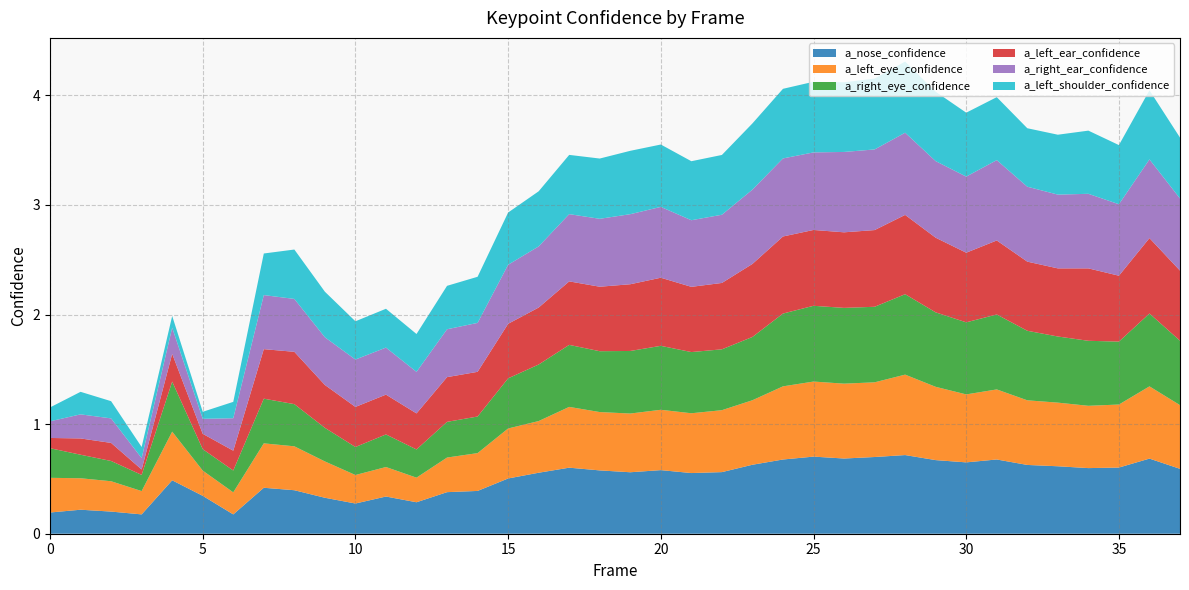

Reading left to right, what are all the values shown in this chart?

a_nose_confidence: 0=0.2	1=0.2	2=0.2	3=0.2	4=0.5	5=0.3	6=0.2	7=0.4	8=0.4	9=0.3	10=0.3	11=0.3	12=0.3	13=0.4	14=0.4	15=0.5	16=0.6	17=0.6	18=0.6	19=0.6	20=0.6	21=0.6	22=0.6	23=0.6	24=0.7	25=0.7	26=0.7	27=0.7	28=0.7	29=0.7	30=0.7	31=0.7	32=0.6	33=0.6	34=0.6	35=0.6	36=0.7	37=0.6
a_left_eye_confidence: 0=0.3	1=0.3	2=0.3	3=0.2	4=0.4	5=0.2	6=0.2	7=0.4	8=0.4	9=0.3	10=0.3	11=0.3	12=0.2	13=0.3	14=0.3	15=0.5	16=0.5	17=0.6	18=0.5	19=0.5	20=0.6	21=0.5	22=0.6	23=0.6	24=0.7	25=0.7	26=0.7	27=0.7	28=0.7	29=0.7	30=0.6	31=0.6	32=0.6	33=0.6	34=0.6	35=0.6	36=0.7	37=0.6
a_right_eye_confidence: 0=0.3	1=0.2	2=0.2	3=0.1	4=0.5	5=0.2	6=0.2	7=0.4	8=0.4	9=0.3	10=0.3	11=0.3	12=0.3	13=0.3	14=0.3	15=0.5	16=0.5	17=0.6	18=0.6	19=0.6	20=0.6	21=0.6	22=0.6	23=0.6	24=0.7	25=0.7	26=0.7	27=0.7	28=0.7	29=0.7	30=0.7	31=0.7	32=0.6	33=0.6	34=0.6	35=0.6	36=0.7	37=0.6
a_left_ear_confidence: 0=0.1	1=0.1	2=0.2	3=0.0	4=0.3	5=0.1	6=0.2	7=0.5	8=0.5	9=0.4	10=0.4	11=0.4	12=0.3	13=0.4	14=0.4	15=0.5	16=0.5	17=0.6	18=0.6	19=0.6	20=0.6	21=0.6	22=0.6	23=0.7	24=0.7	25=0.7	26=0.7	27=0.7	28=0.7	29=0.7	30=0.6	31=0.7	32=0.6	33=0.6	34=0.7	35=0.6	36=0.7	37=0.6
a_right_ear_confidence: 0=0.2	1=0.2	2=0.2	3=0.1	4=0.2	5=0.1	6=0.3	7=0.5	8=0.5	9=0.4	10=0.4	11=0.4	12=0.4	13=0.4	14=0.4	15=0.5	16=0.6	17=0.6	18=0.6	19=0.6	20=0.6	21=0.6	22=0.6	23=0.7	24=0.7	25=0.7	26=0.7	27=0.7	28=0.8	29=0.7	30=0.7	31=0.7	32=0.7	33=0.7	34=0.7	35=0.7	36=0.7	37=0.7
a_left_shoulder_confidence: 0=0.1	1=0.2	2=0.2	3=0.1	4=0.1	5=0.1	6=0.1	7=0.4	8=0.5	9=0.4	10=0.3	11=0.4	12=0.3	13=0.4	14=0.4	15=0.5	16=0.5	17=0.5	18=0.5	19=0.6	20=0.6	21=0.5	22=0.5	23=0.6	24=0.6	25=0.6	26=0.6	27=0.6	28=0.6	29=0.6	30=0.6	31=0.6	32=0.5	33=0.5	34=0.6	35=0.5	36=0.6	37=0.6